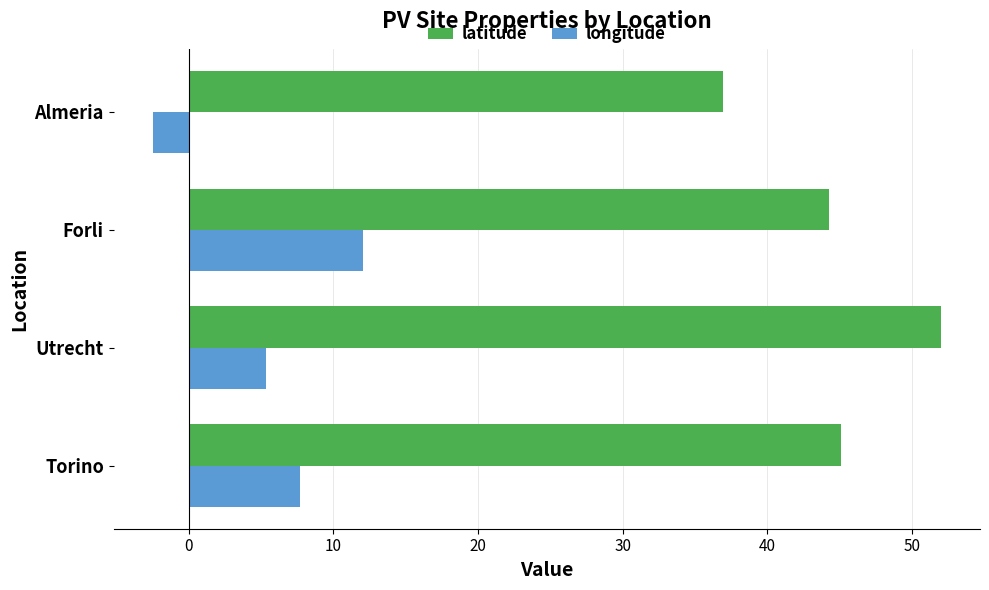

The longitude series shows 3.9 at Torino. True or false?

False